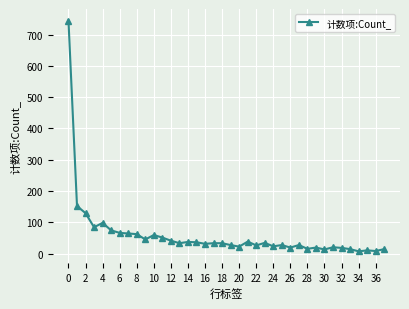

True or false: there are more than 2 points higher than both neighbors.

True